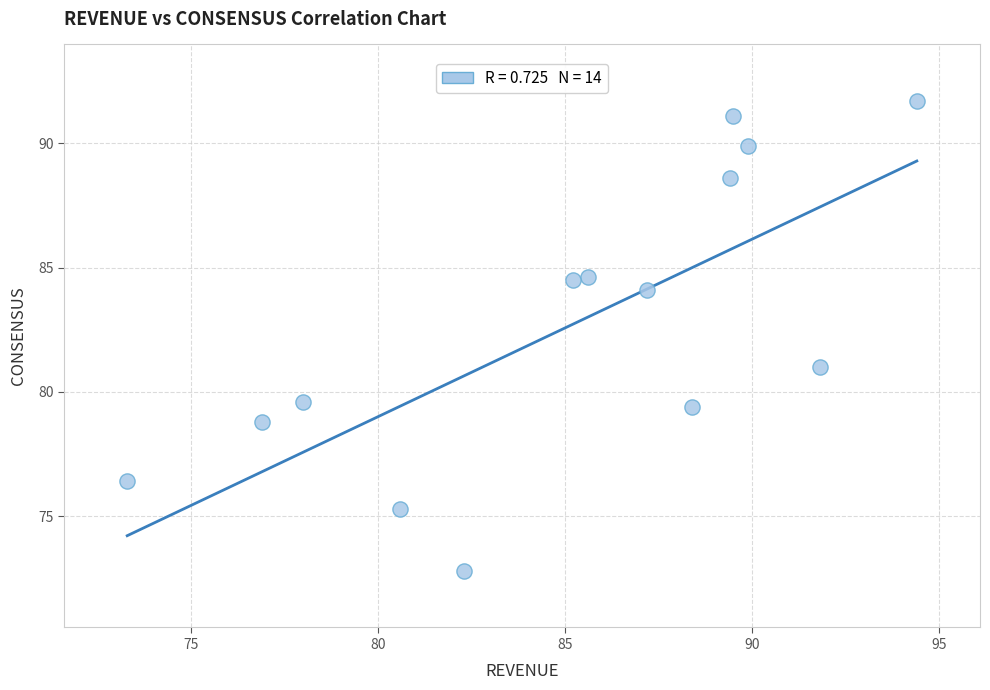

What is the range of X values (max minus min)?

21.1